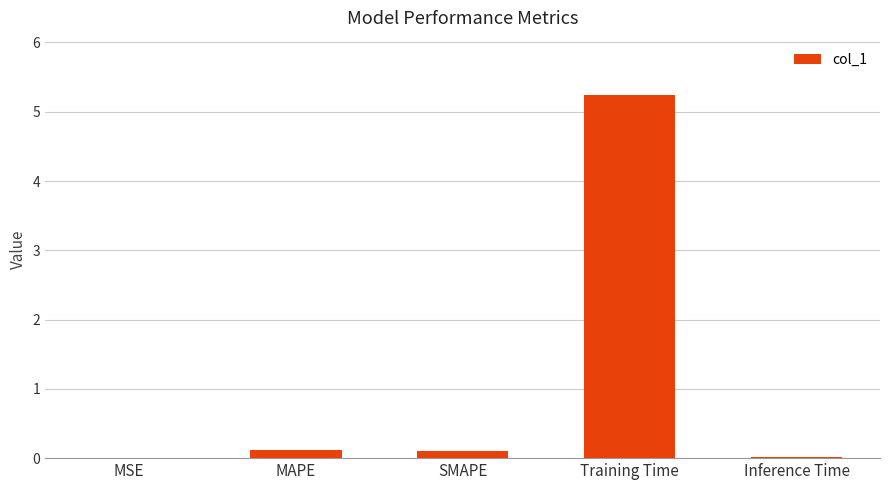

True or false: the data shows 5.2 at Training Time.

True